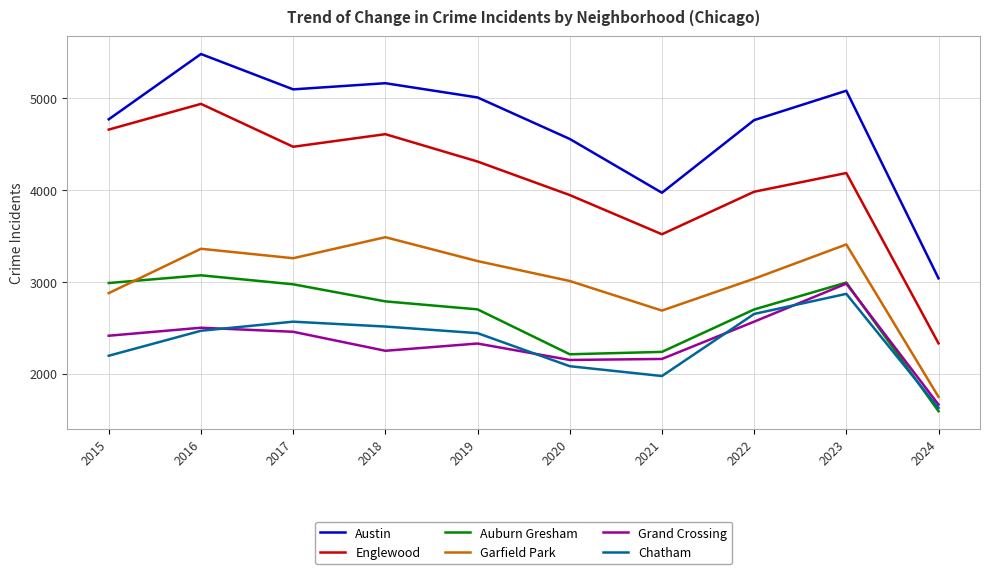

Between 2016 and 2024, which series saw the biggest shift?

Englewood